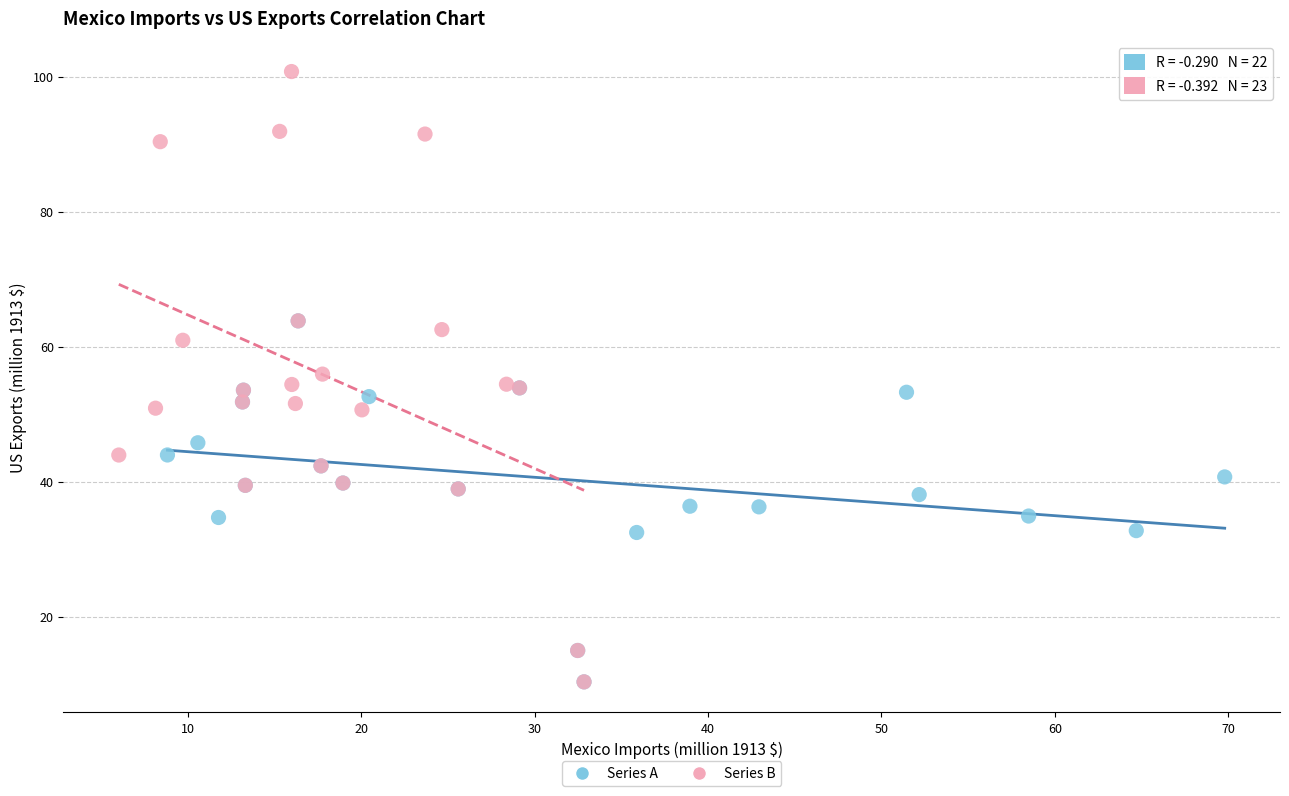

Which series reaches the maximum Y coordinate?

Series B